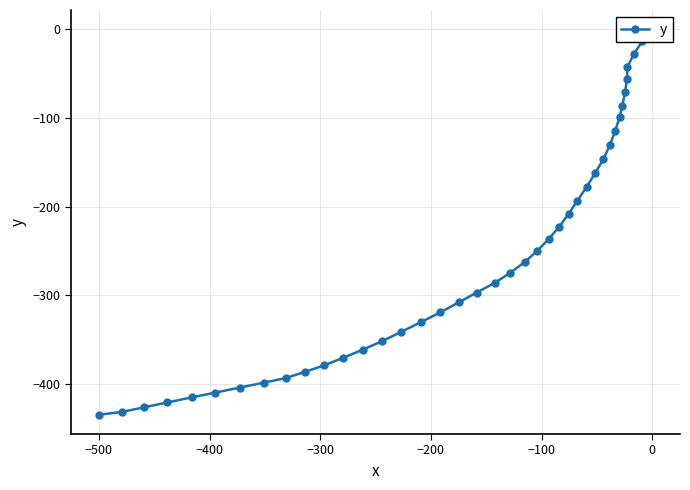

True or false: there are more than 1 points higher than both neighbors.

False